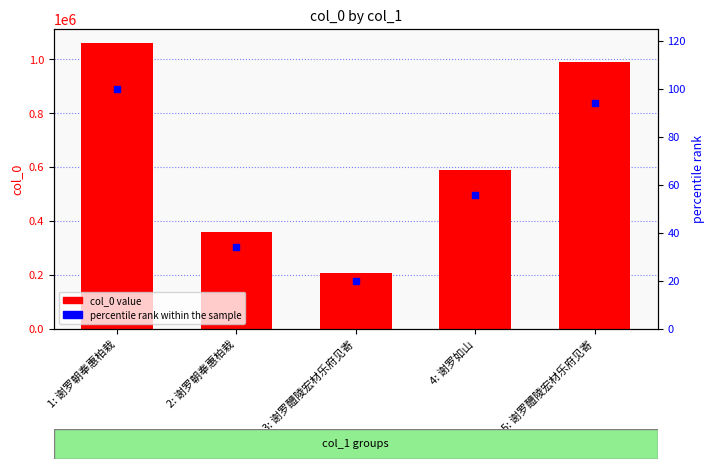

Reading left to right, transcribe all the data shown in this chart.

col_0: 1059194	358259	207735	590366	990403
percentile rank: 100	34	20	56	94